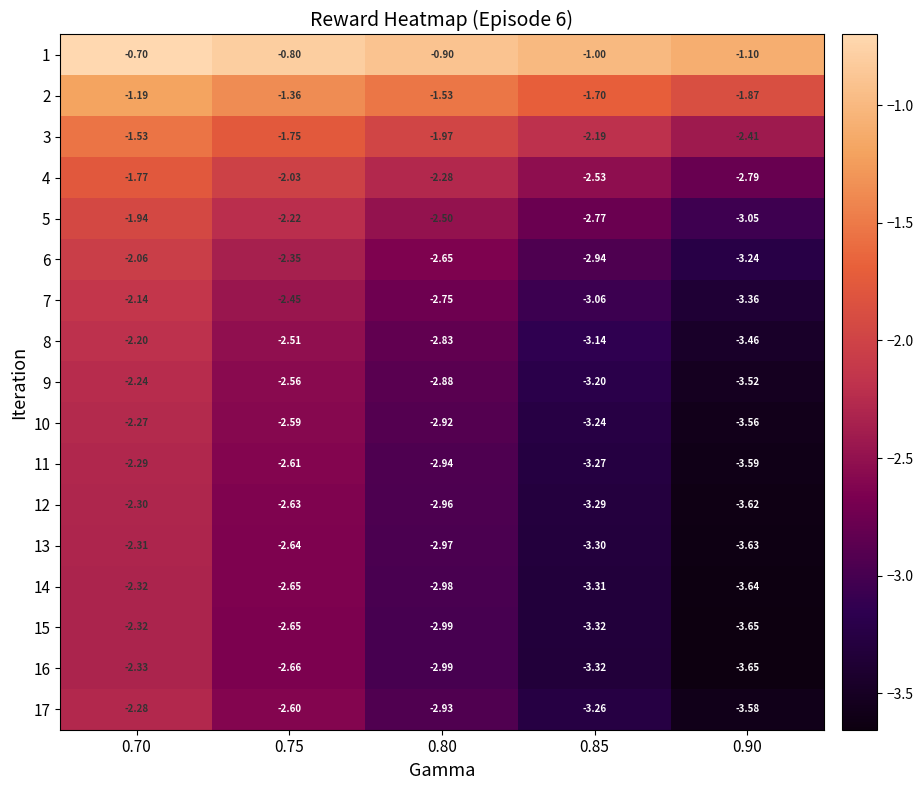

Is the value of 5 at 0.90 greater than the value of 7 at 0.90?

Yes